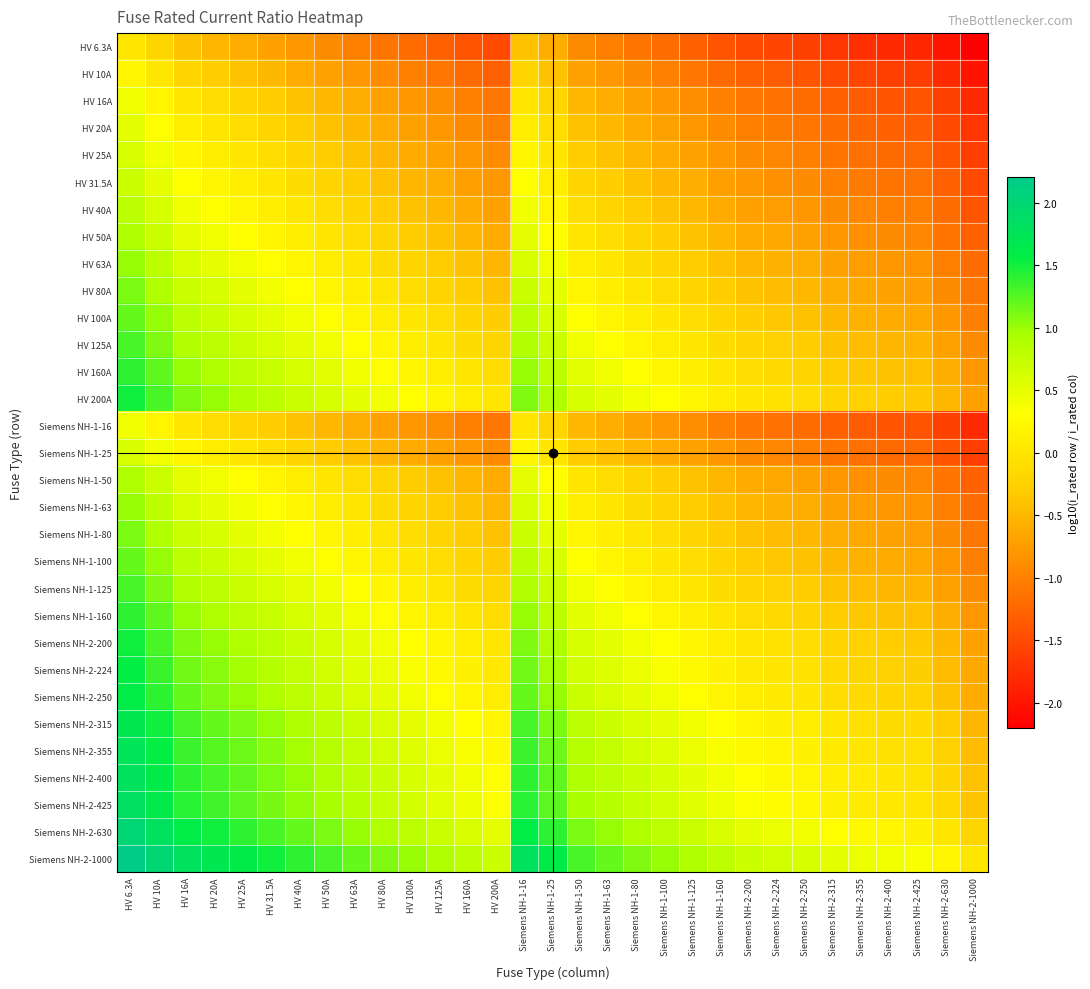

Rank the series at Siemens NH-1-80 from highest to lowest value.

Siemens NH-2-1000, Siemens NH-2-630, Siemens NH-2-425, Siemens NH-2-400, Siemens NH-2-355, Siemens NH-2-315, Siemens NH-2-250, Siemens NH-2-224, HV 200A, Siemens NH-2-200, HV 160A, Siemens NH-1-160, HV 125A, Siemens NH-1-125, HV 100A, Siemens NH-1-100, HV 80A, Siemens NH-1-80, HV 63A, Siemens NH-1-63, HV 50A, Siemens NH-1-50, HV 40A, HV 31.5A, HV 25A, Siemens NH-1-25, HV 20A, HV 16A, Siemens NH-1-16, HV 10A, HV 6.3A